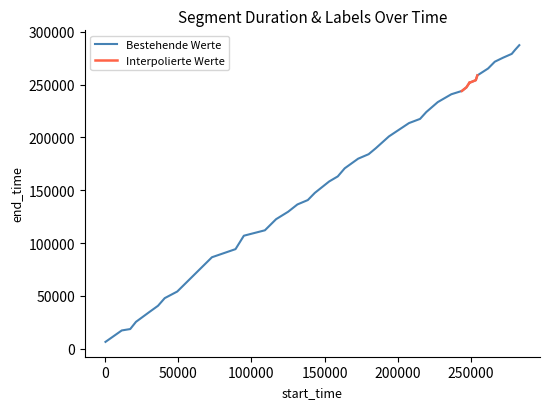

Does the chart have visible grid lines?

No